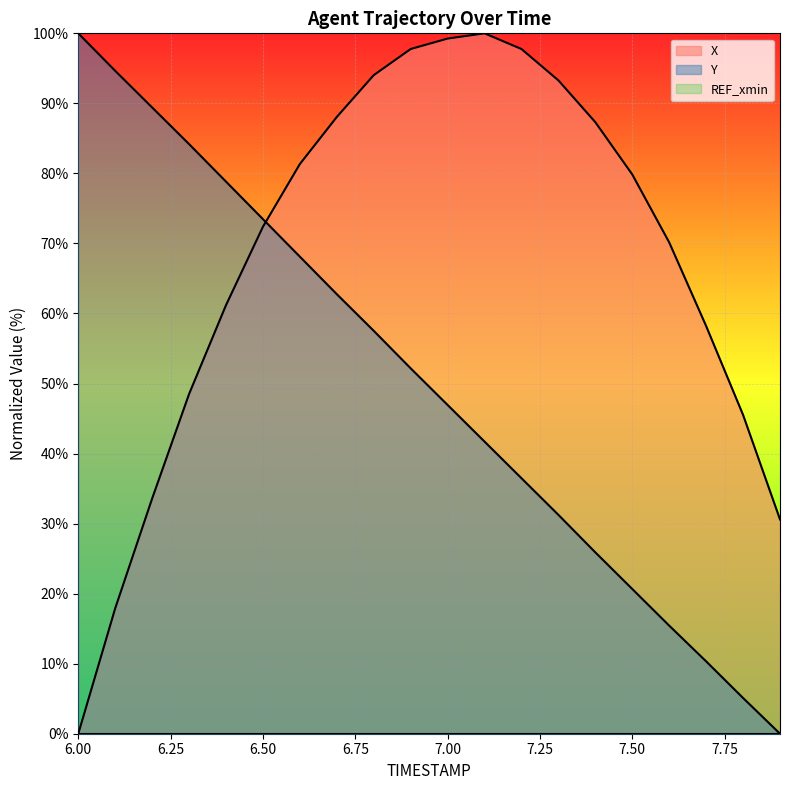

How many positive values does the X series have?

19